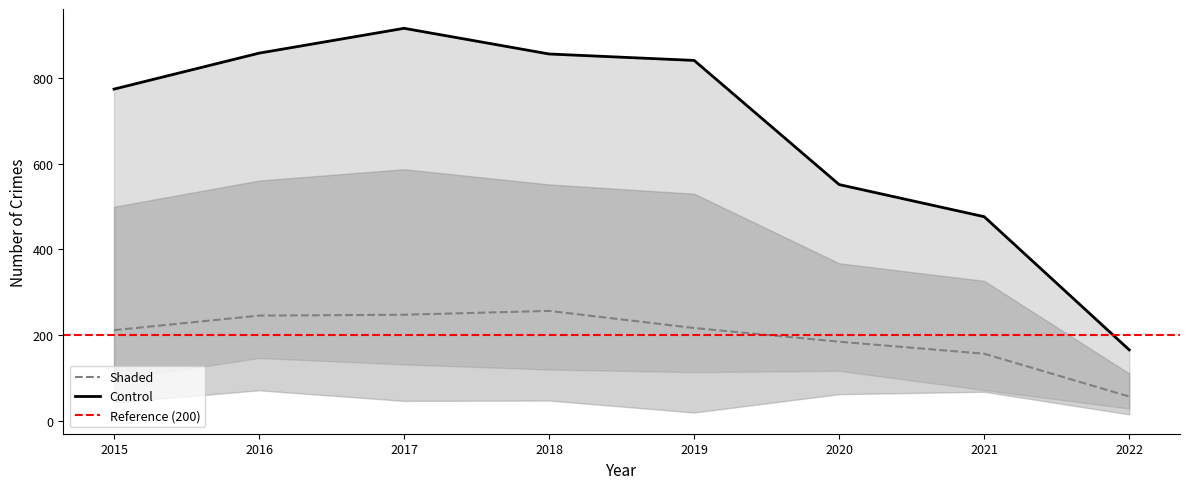

The value of Shaded at 2020 is 184. True or false?

True